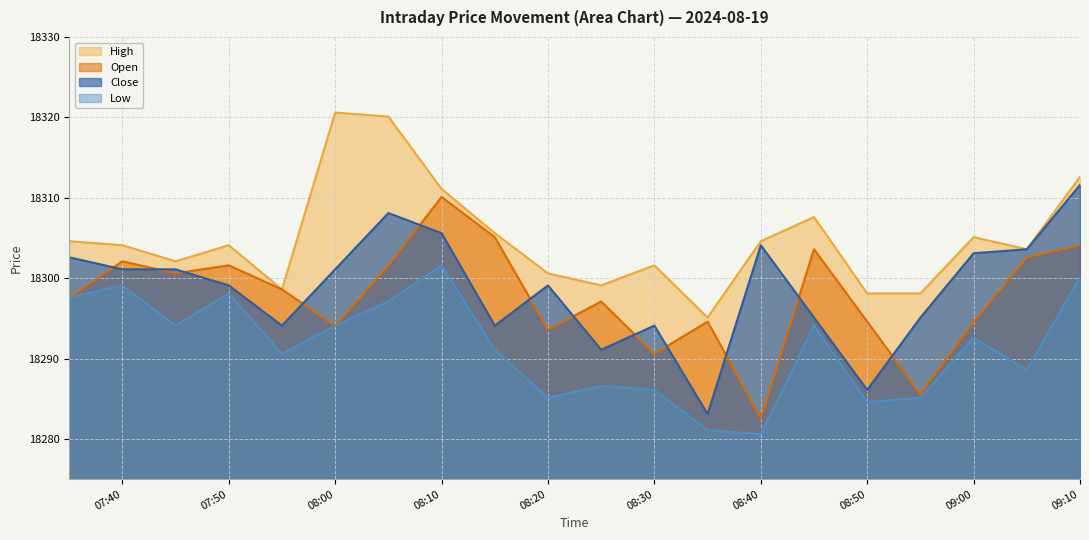

True or false: Open and Low intersect in this chart.

False